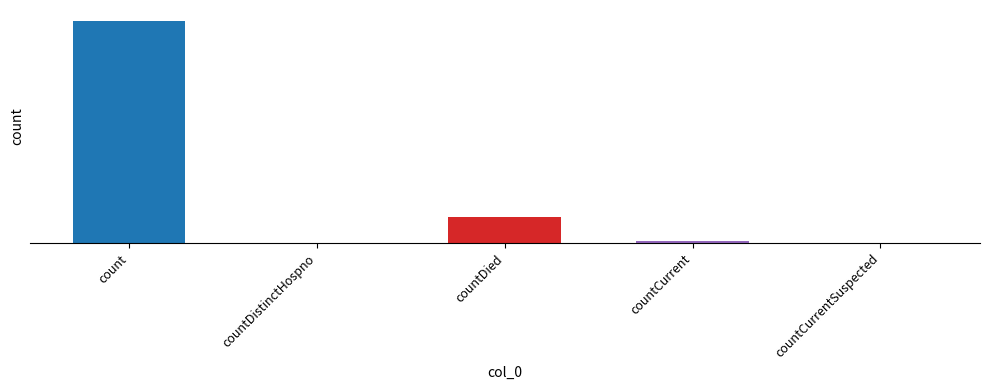

Read the value at countCurrent.

985